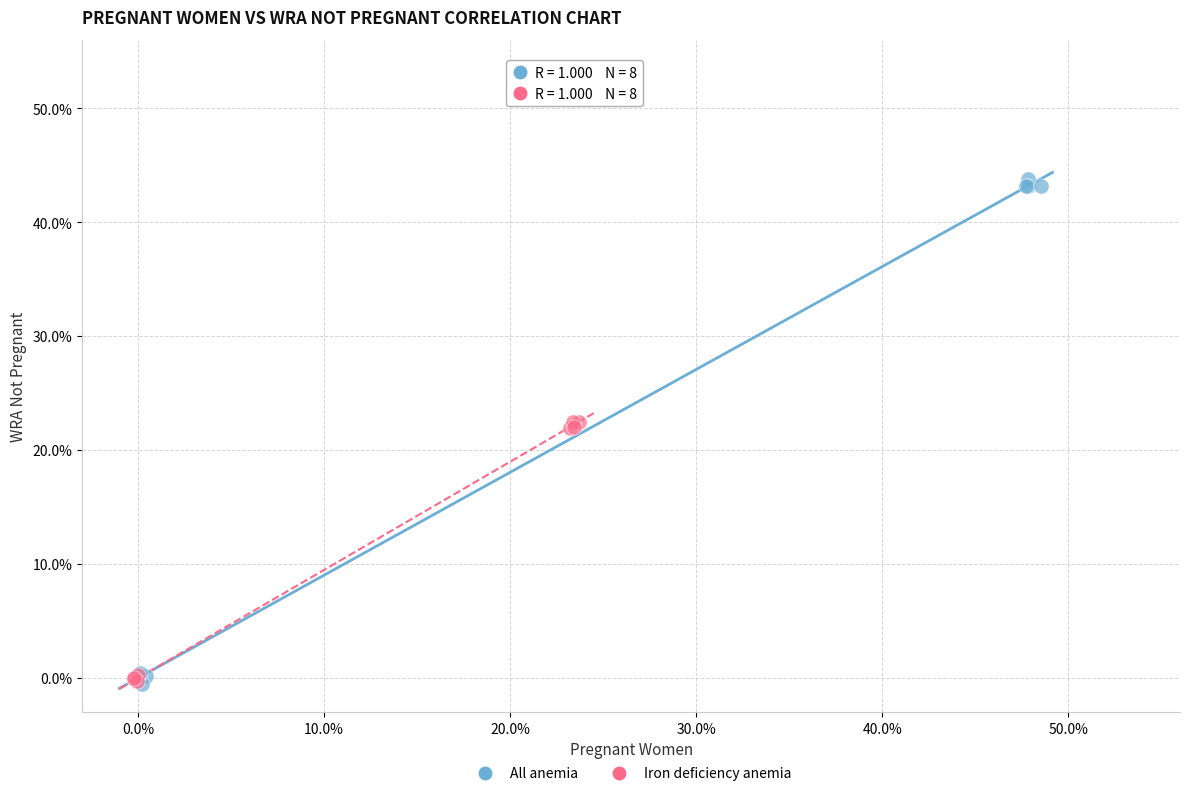

What are all the series names shown in the legend?

All anemia, Iron deficiency anemia